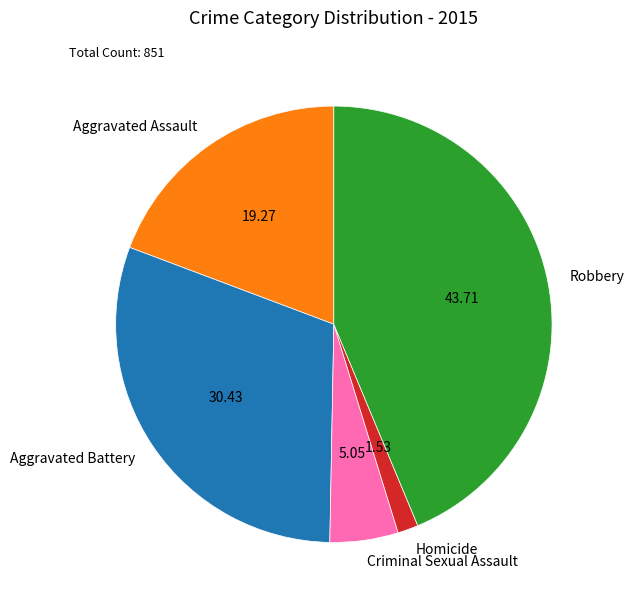

Rank the categories by value from highest to lowest.

Robbery, Aggravated Battery, Aggravated Assault, Criminal Sexual Assault, Homicide